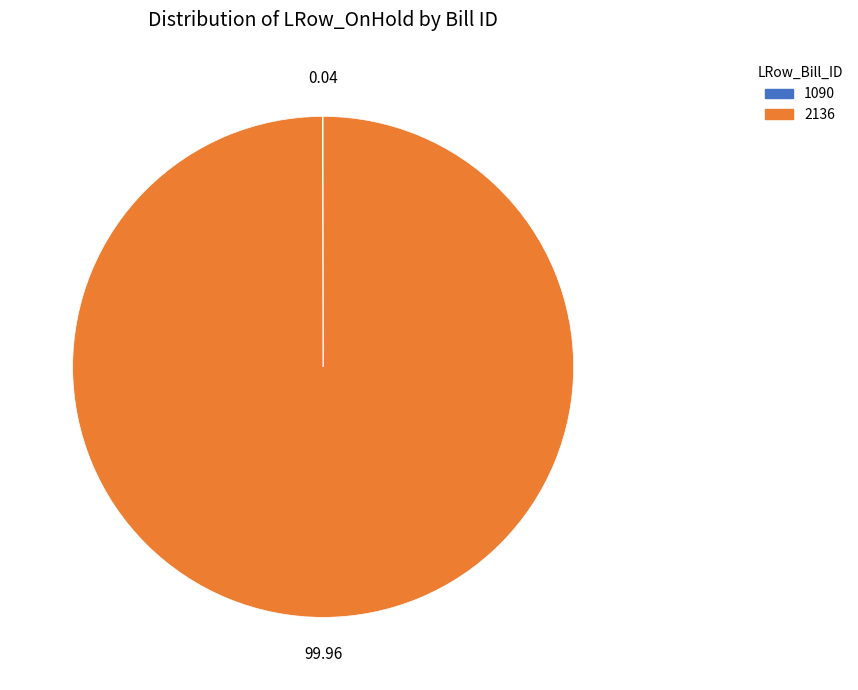

What is the majority slice?

2136